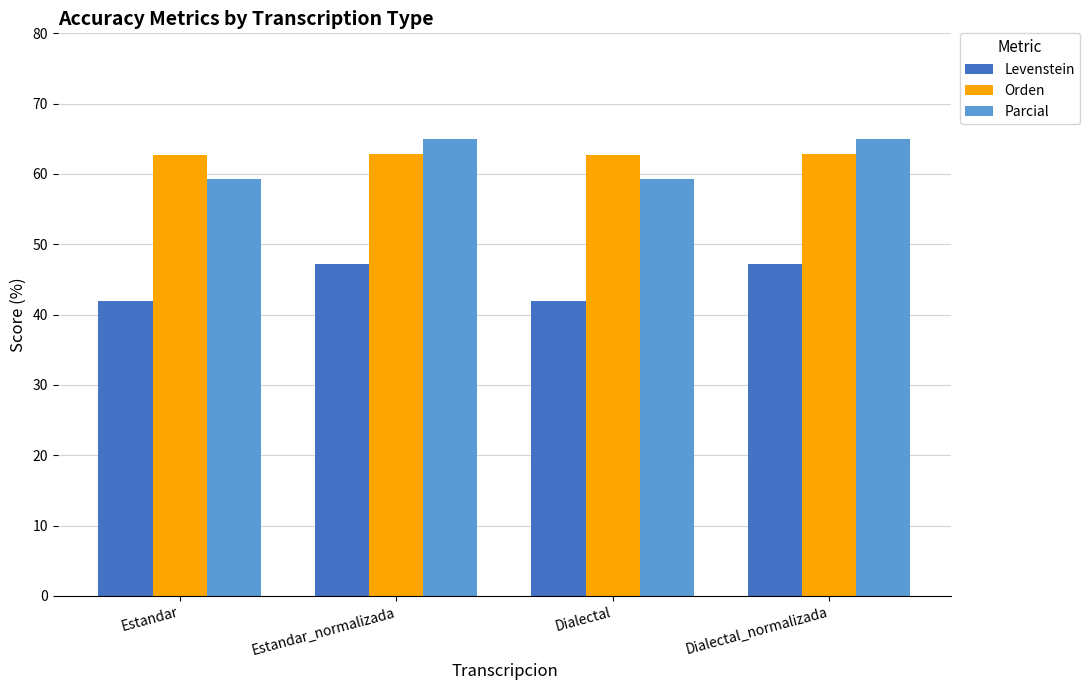

Is the value of Parcial at Estandar_normalizada greater than the value of Orden at Dialectal_normalizada?

Yes